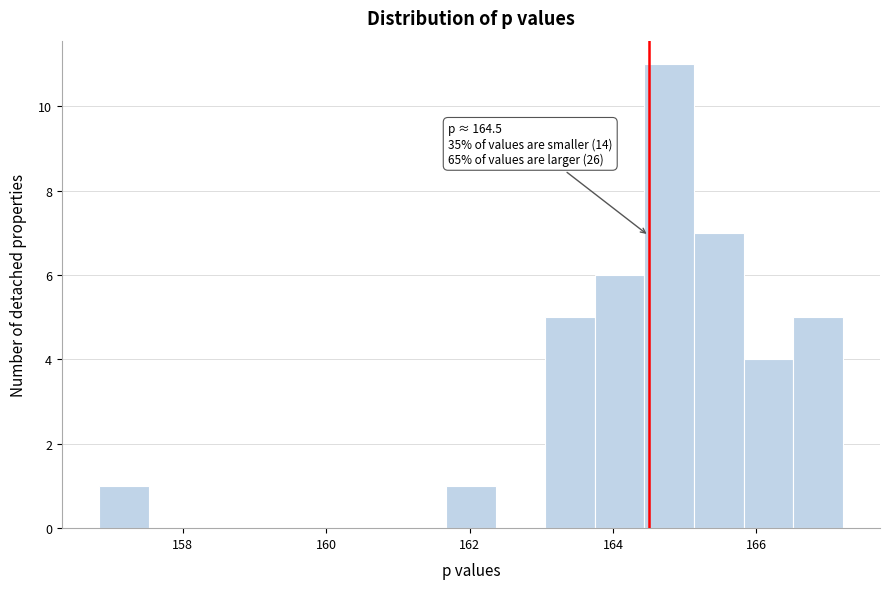

Around what value on the x-axis is the tallest bar? Give the approximate position of its centre, as read against the axis.

164.8